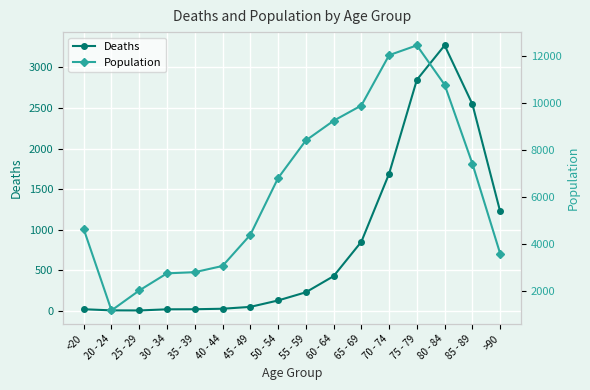

How many lines are shown in the chart?

2